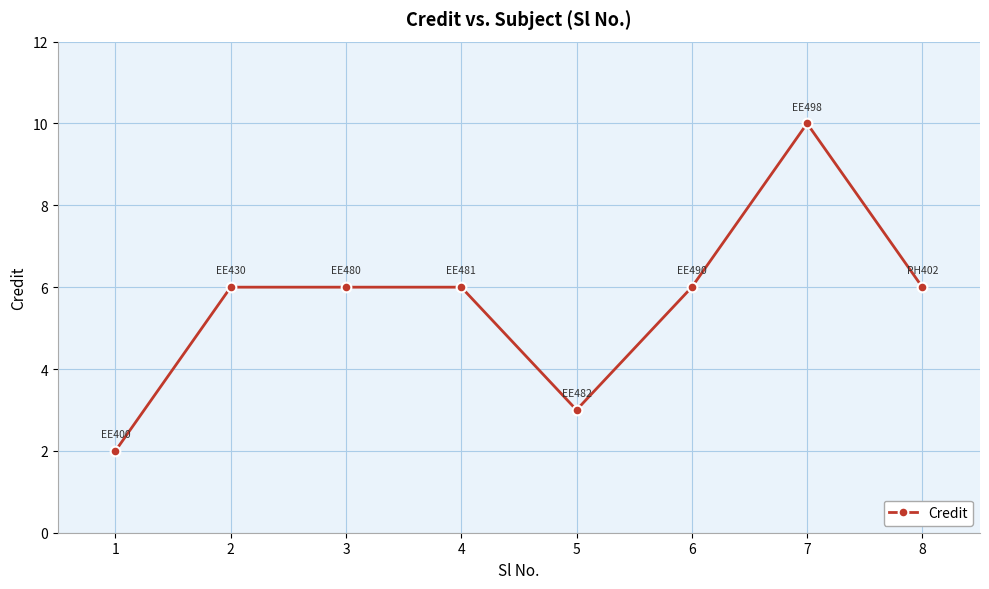

Which category has the lowest value across all series?

1